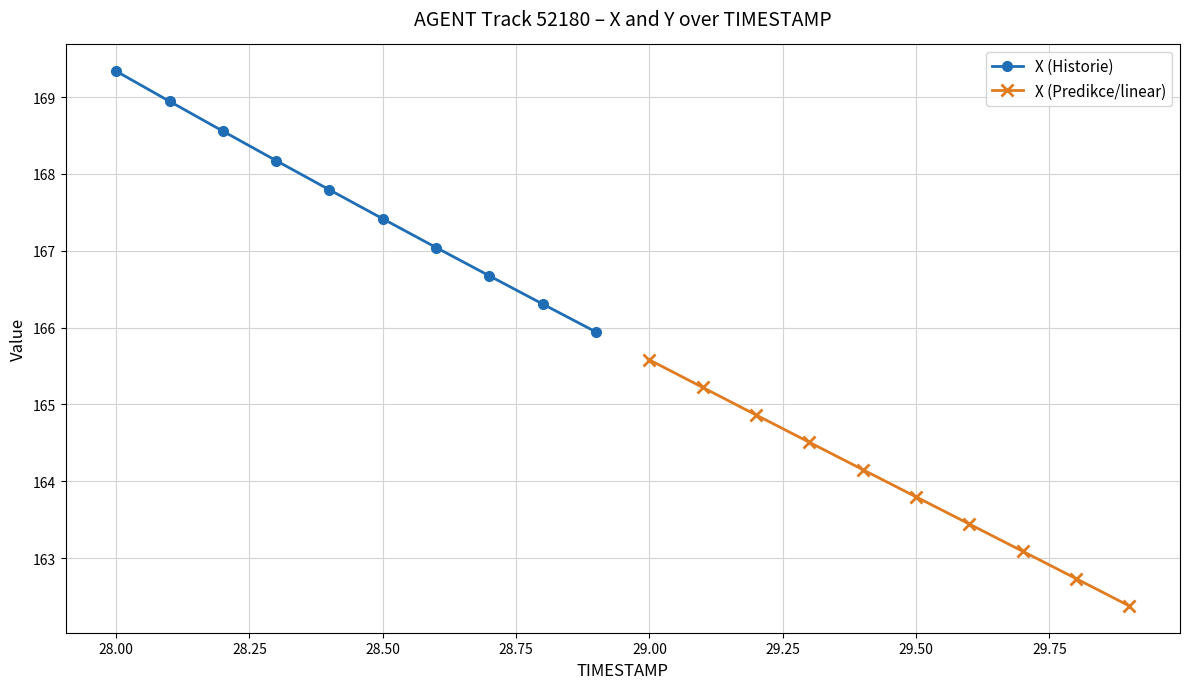

True or false: X (Historie) and X (Predikce/linear) cross at least once.

False